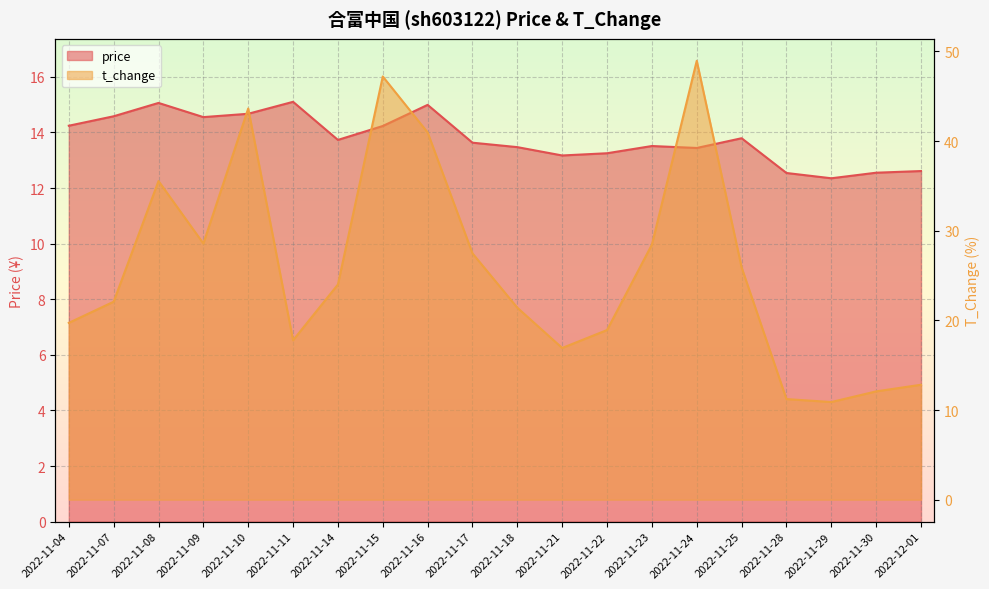

The t_change series shows 13.9 at 2022-11-09. True or false?

False